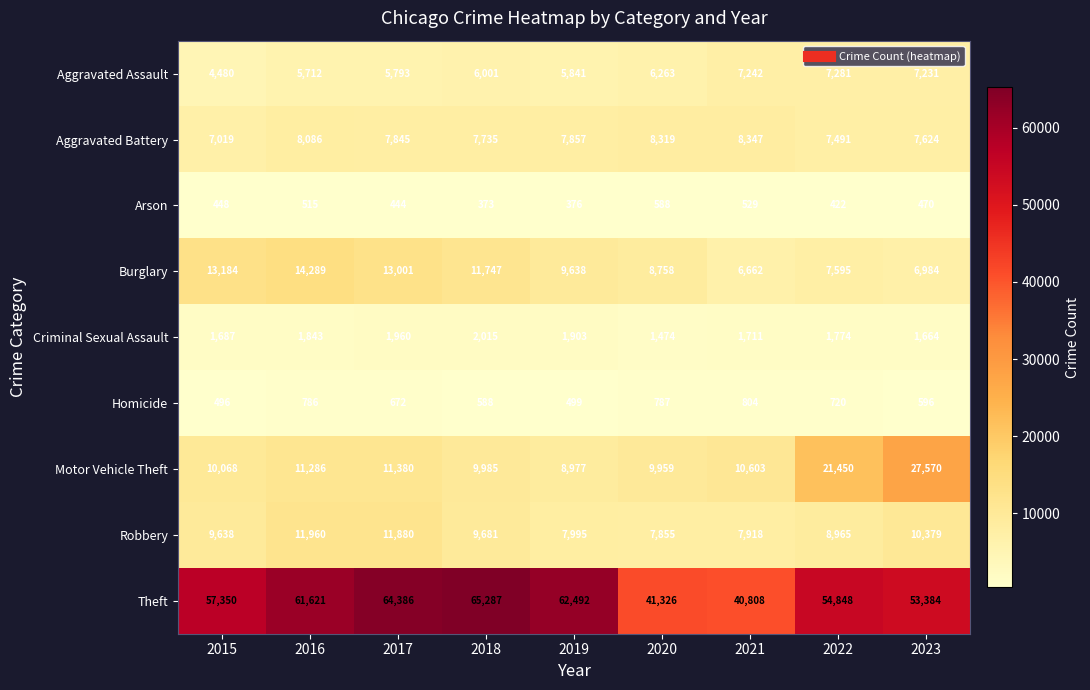

Rank the series by their maximum value, from highest to lowest.

Theft, Motor Vehicle Theft, Burglary, Robbery, Aggravated Battery, Aggravated Assault, Criminal Sexual Assault, Homicide, Arson